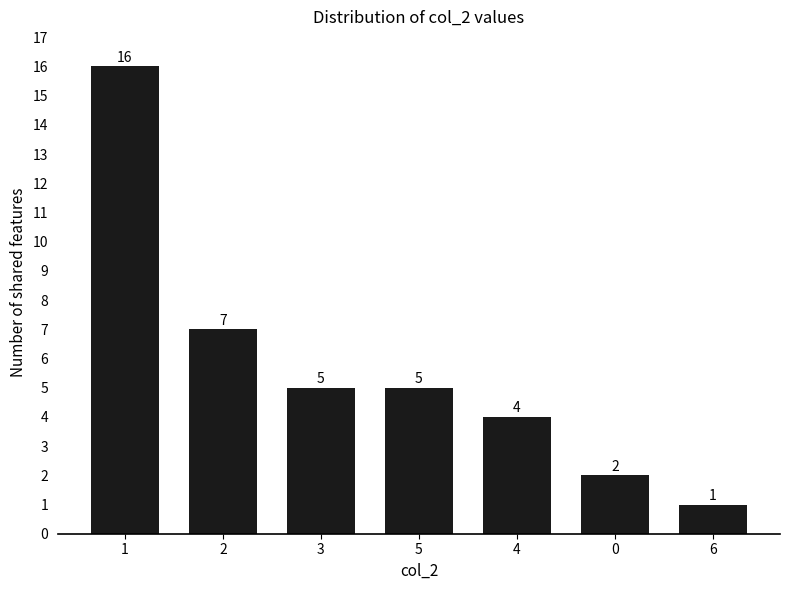

How many distinct data groups are displayed?

1